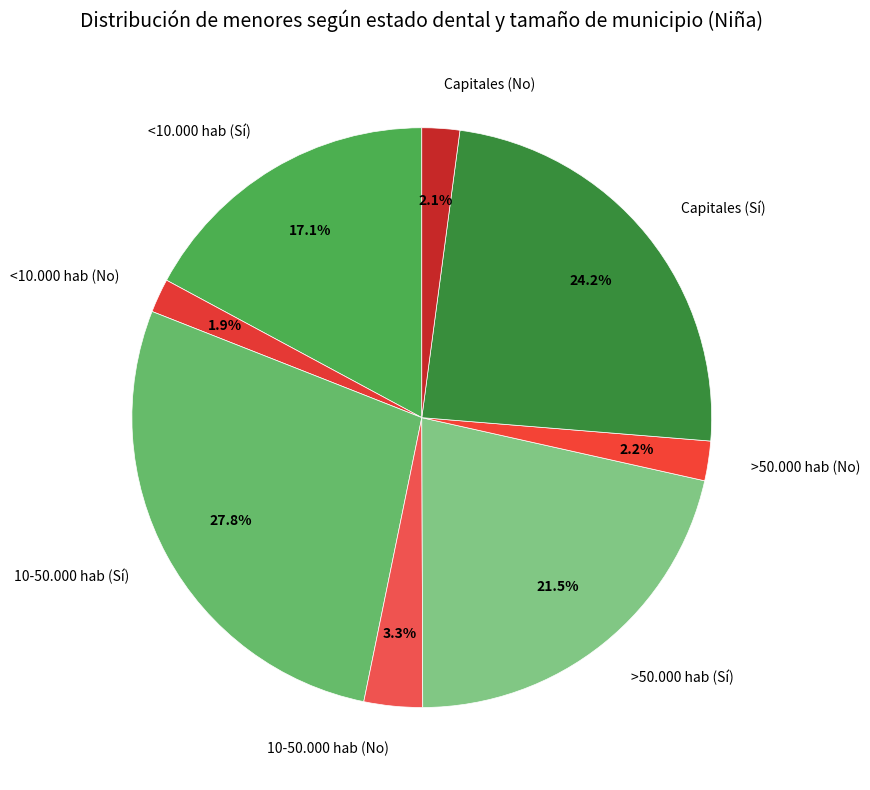

To the nearest percent, what is the average slice percentage?

12%